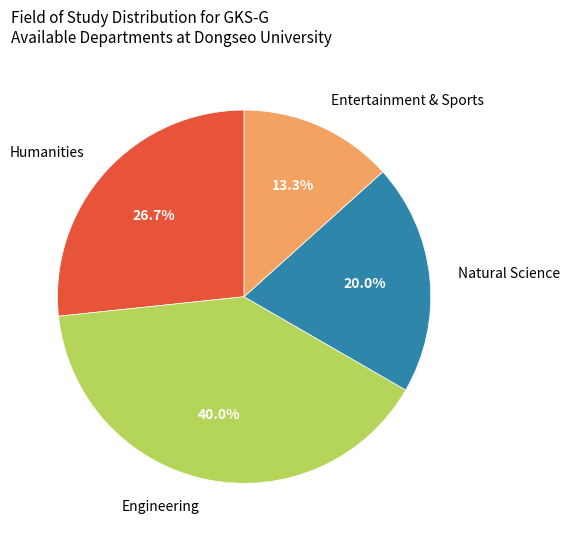

Is Engineering the majority of the pie?

No